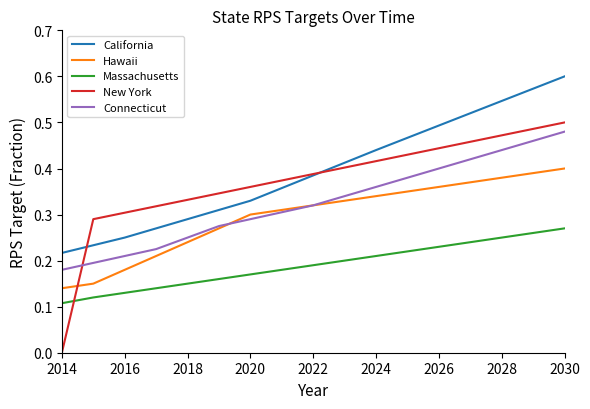

True or false: Connecticut and New York cross at least once.

True